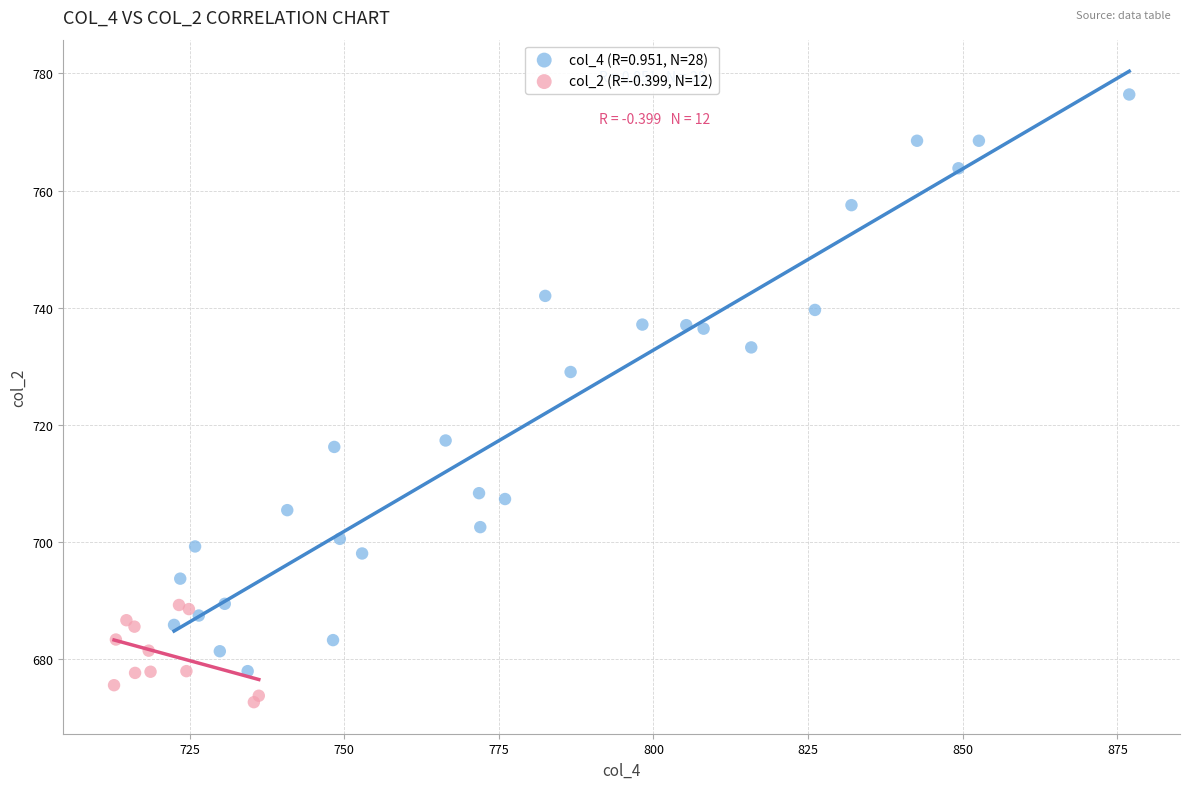

Which series contains the highest Y value?

col_4 (R=0.951, N=28)